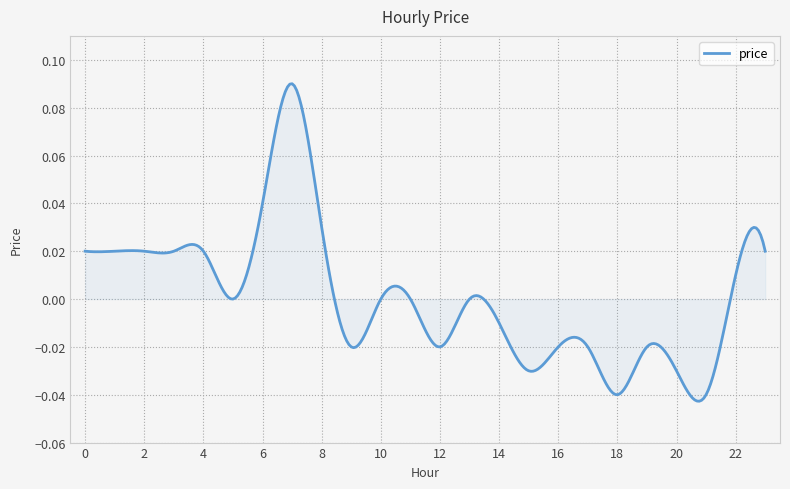

At which label is the value closest to 0?

5